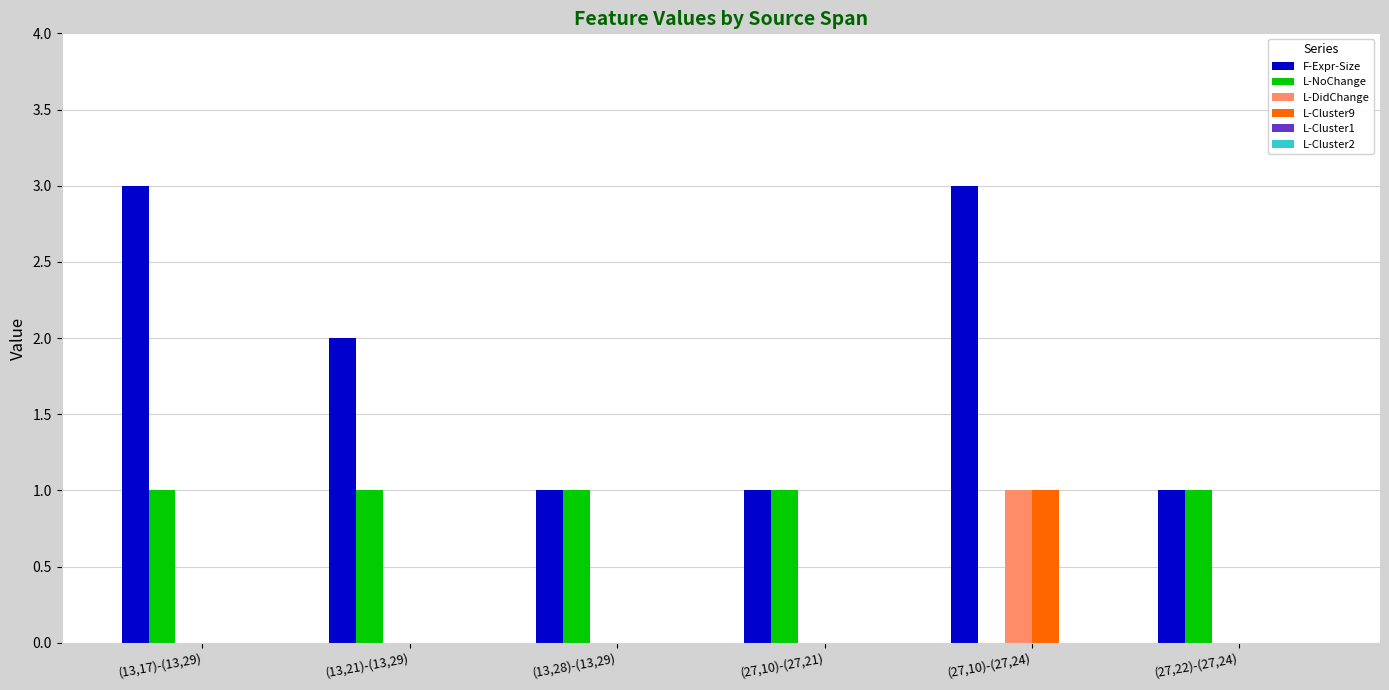

How many groups of bars are there?

6